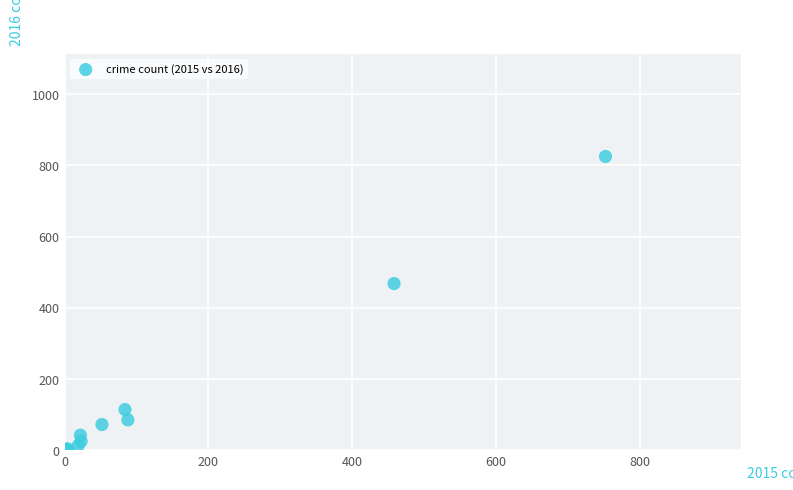

What Y value in the scatter plot is closest to 413?

468